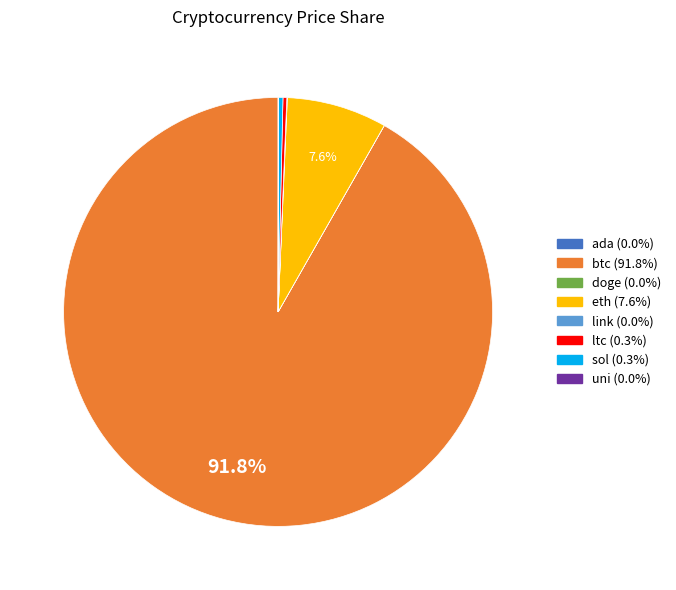

Between sol and btc, which is larger?

btc